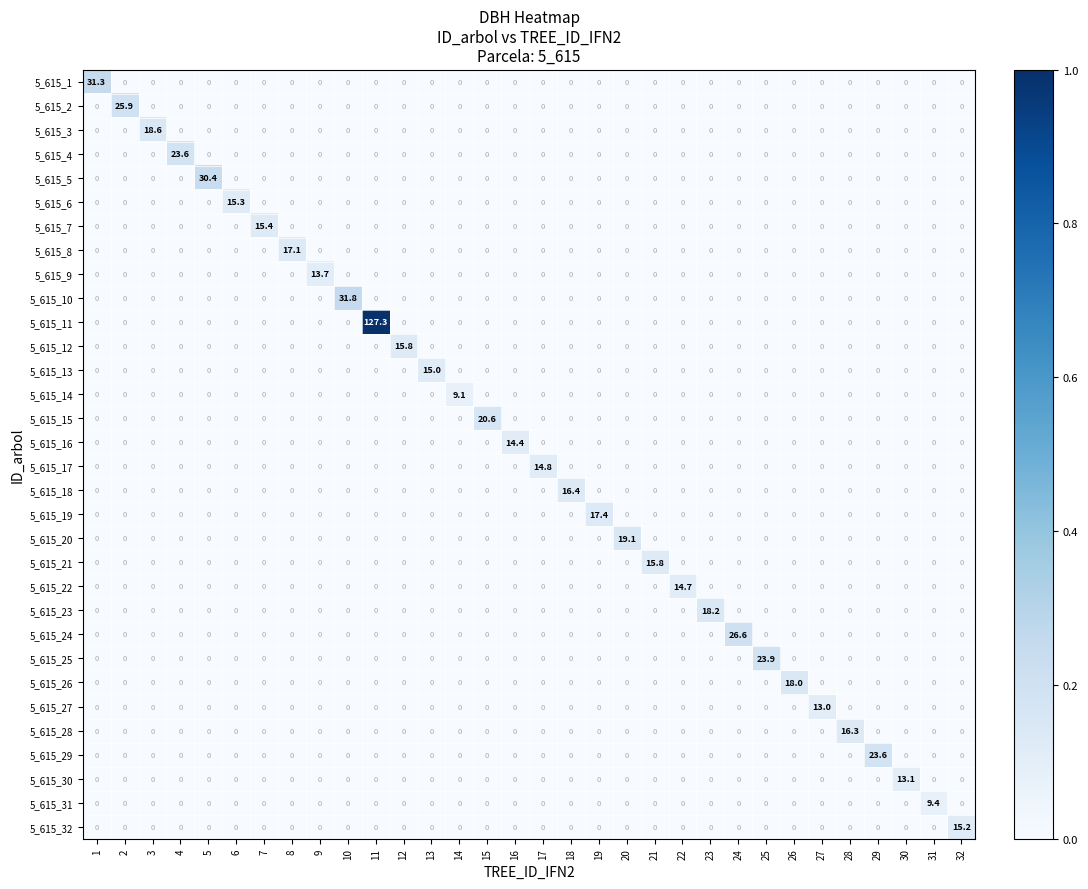

The 5_615_22 series shows 4.6 at 22. True or false?

False